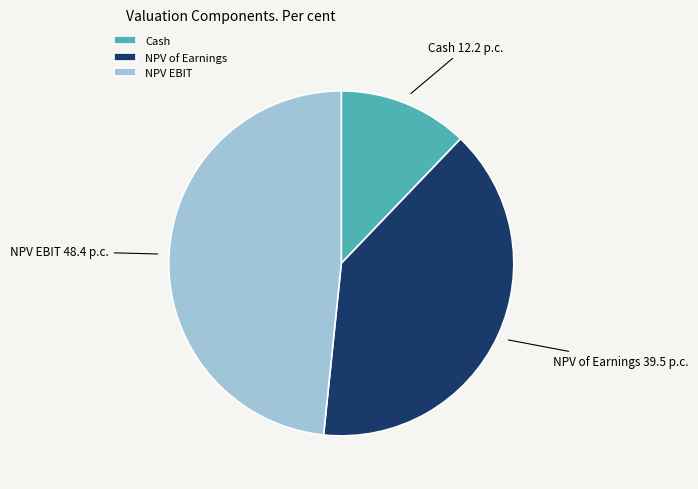

True or false: Cash accounts for 1% of the total.

False